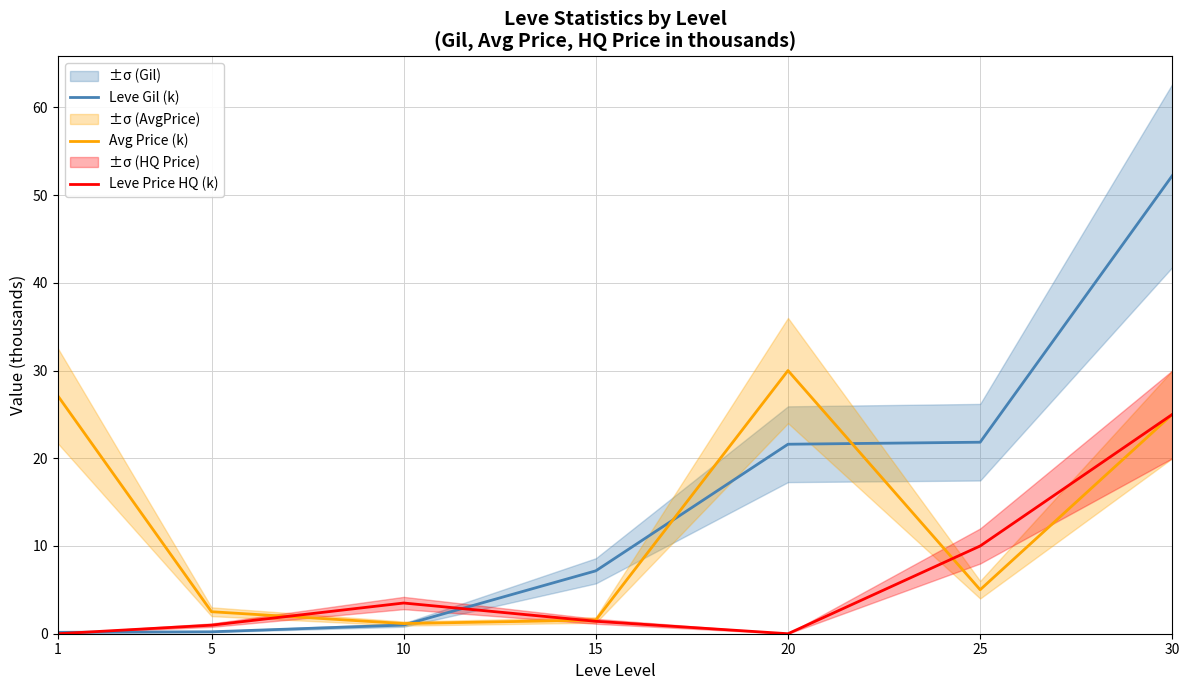

Where do Leve Gil (k) and Leve Price HQ (k) first cross each other?

1 and 5